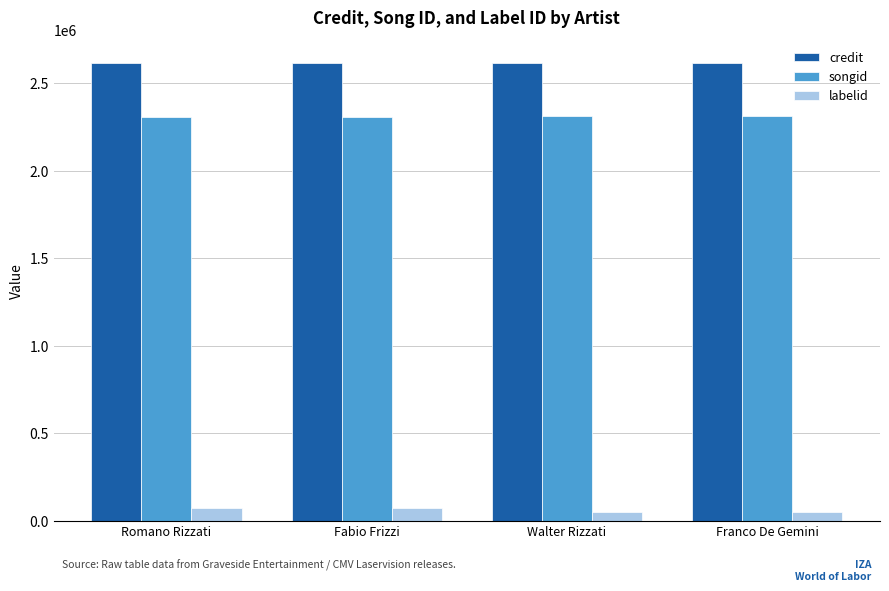

What is the lowest value of the songid series?

2310359